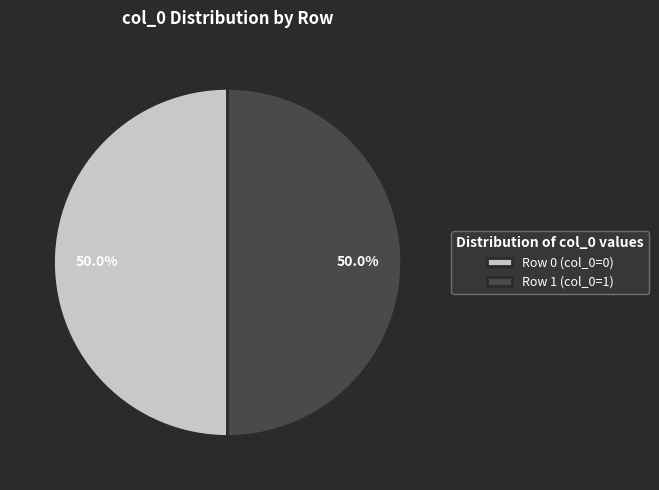

What percentage is the Row 1 slice, to the nearest percent?

50%